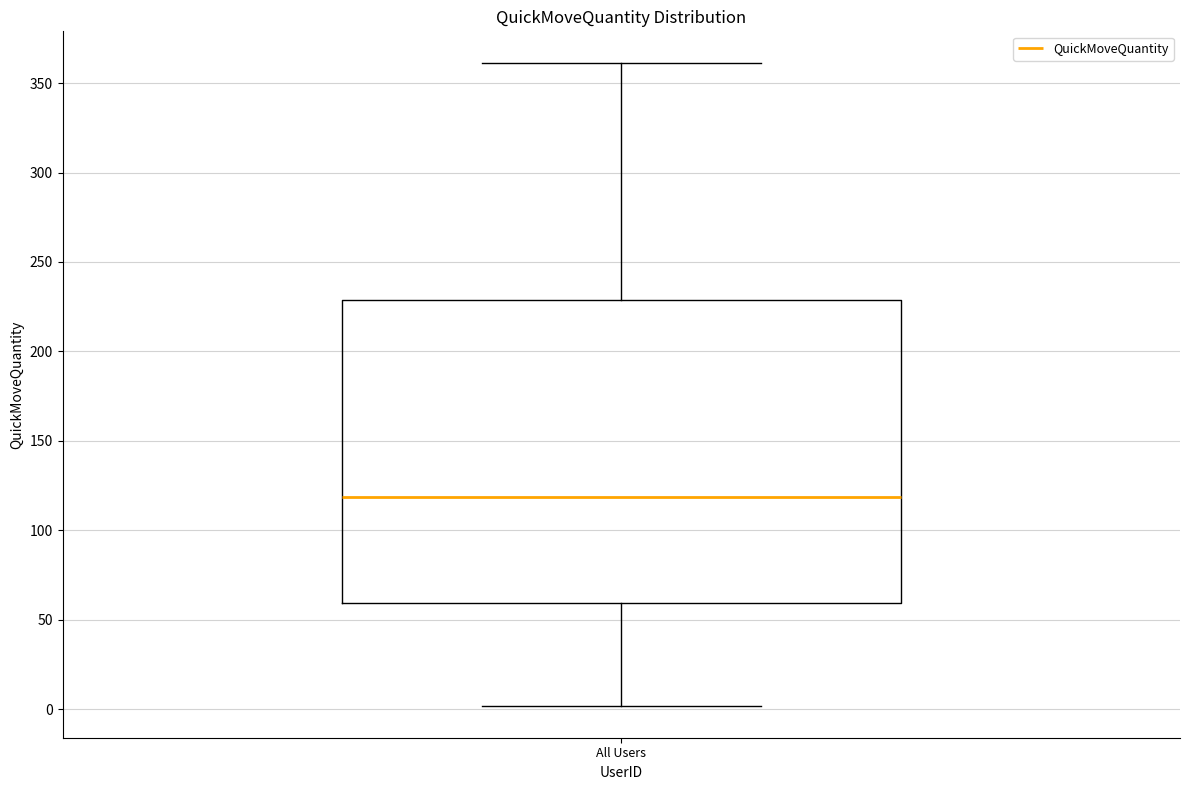

Read this box plot against the y-axis: the position of the median line, the range covered by the box, and the ends of both whiskers. The values are not printed on the chart, so give them approximately, as read against the axis.

median 120, box 60 to 230, whiskers 0 to 360